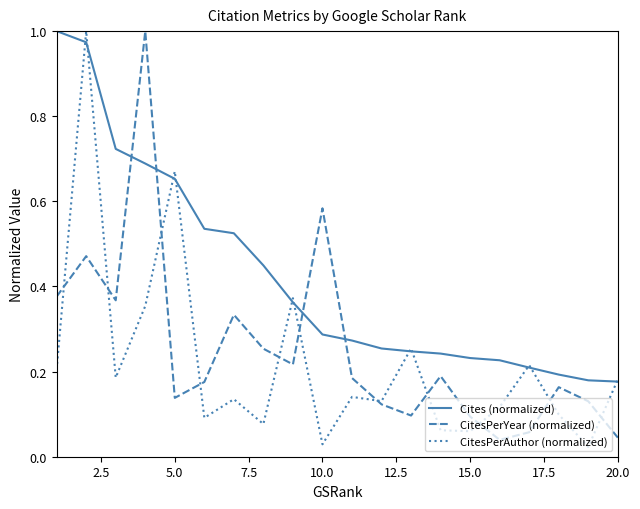

How many lines are shown in the chart?

3